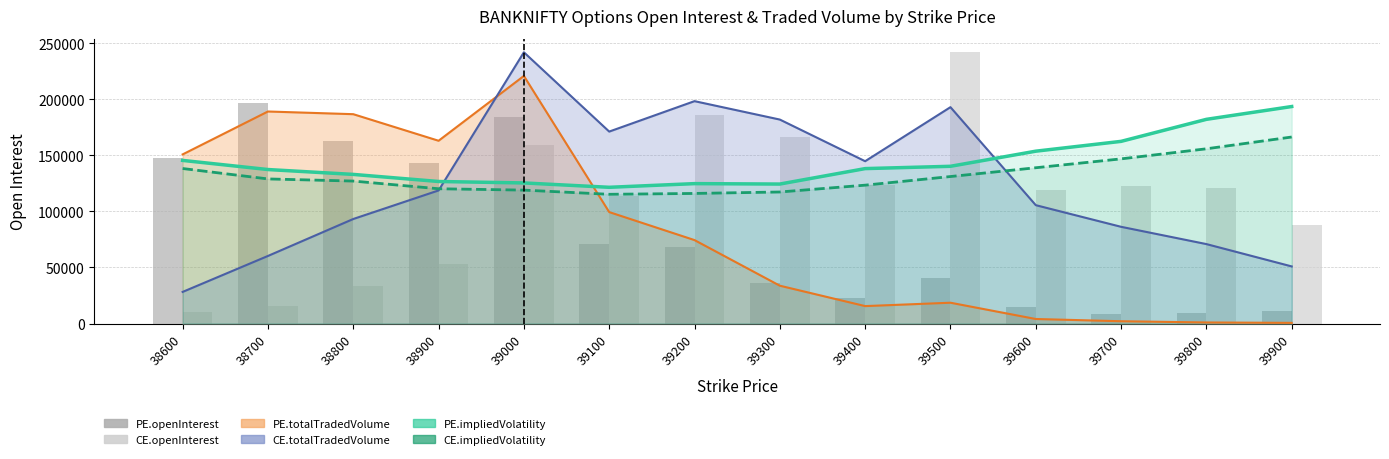

What is the difference between the highest and lowest values at 39500?

201410.0